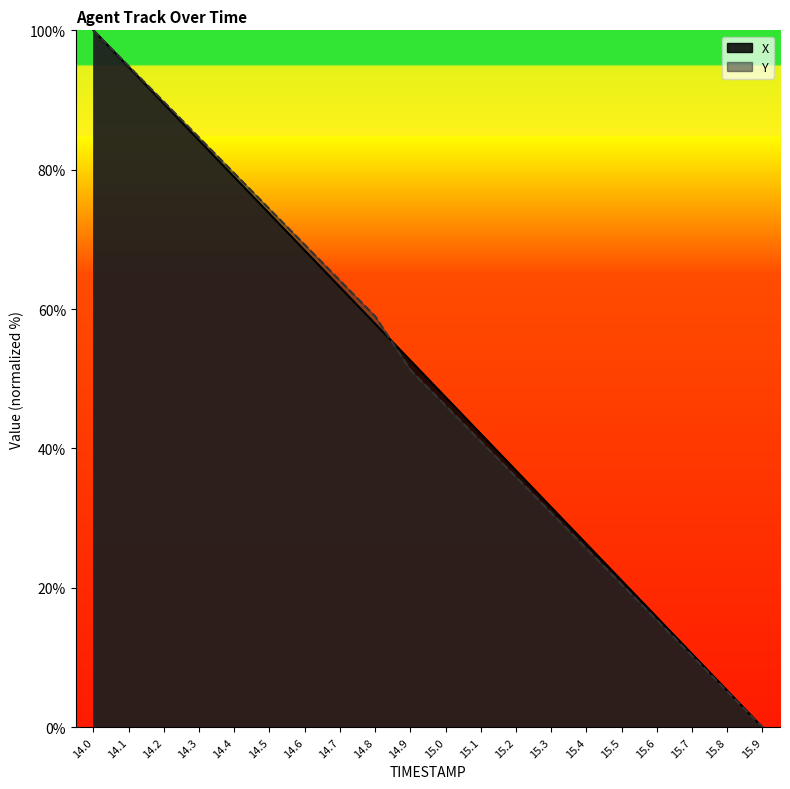

What is the difference between the highest and lowest values at 15.3?

0.8